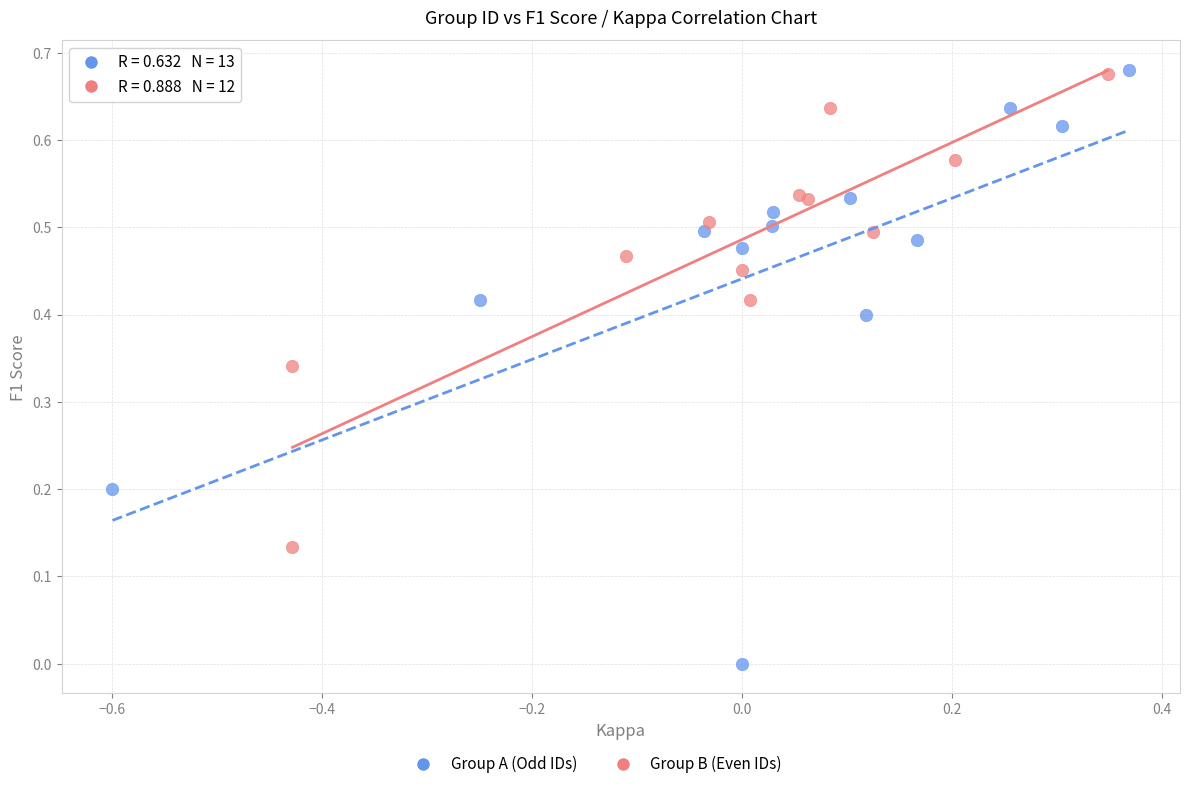

Which series has the widest spread of Y values?

Group A (Odd IDs)